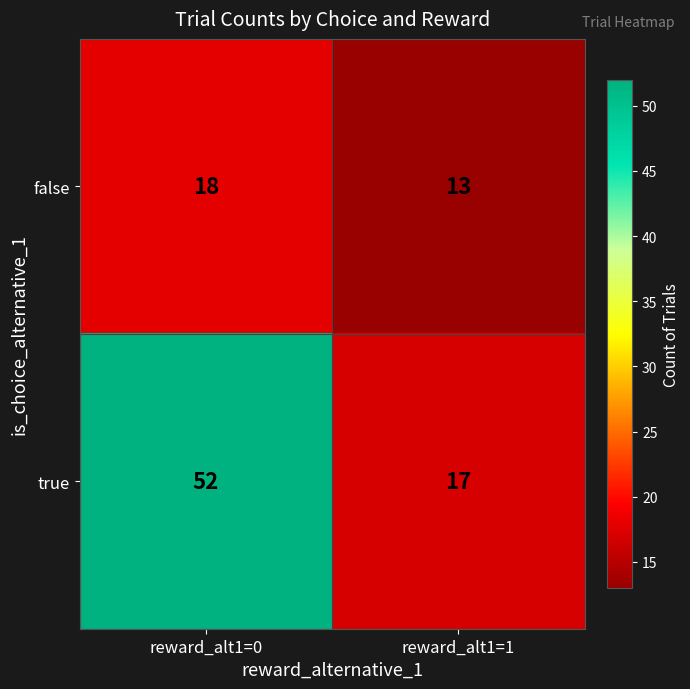

What is the difference between the maximum and minimum values in the false series?

5